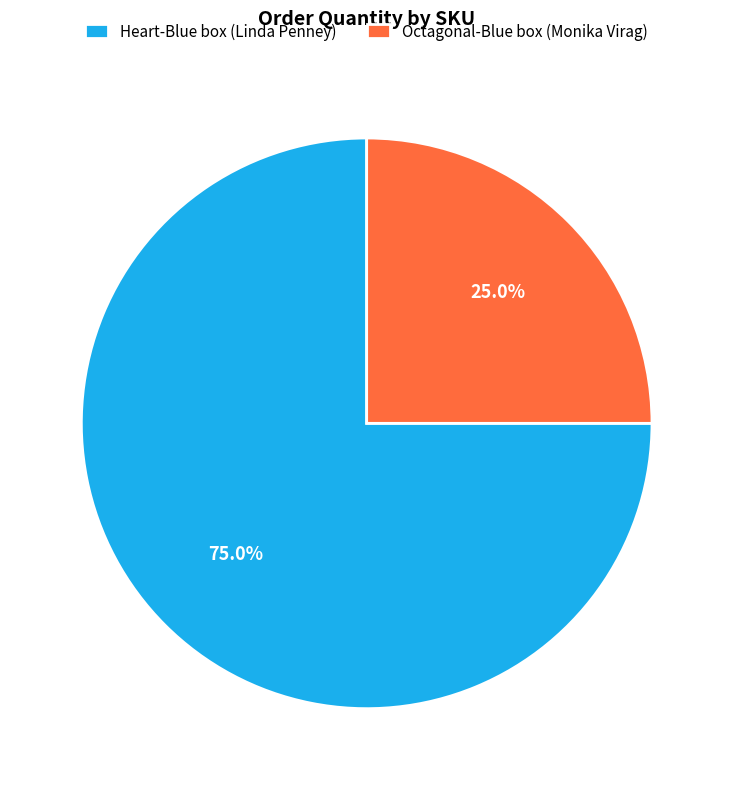

To the nearest percent, what percentage of the pie is Octagonal-Blue box (Monika Virag)?

25%